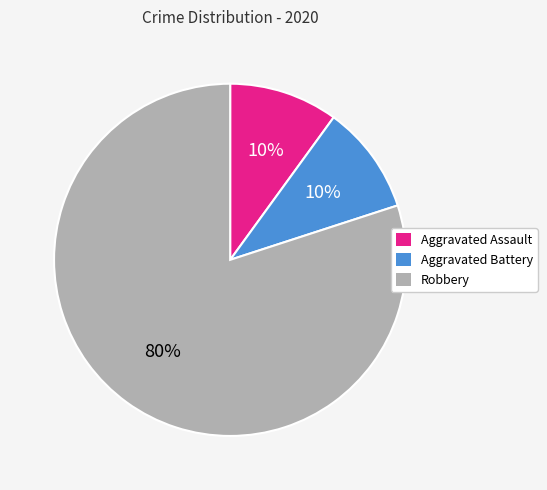

Combined, do Robbery and Aggravated Assault account for over 50%?

Yes